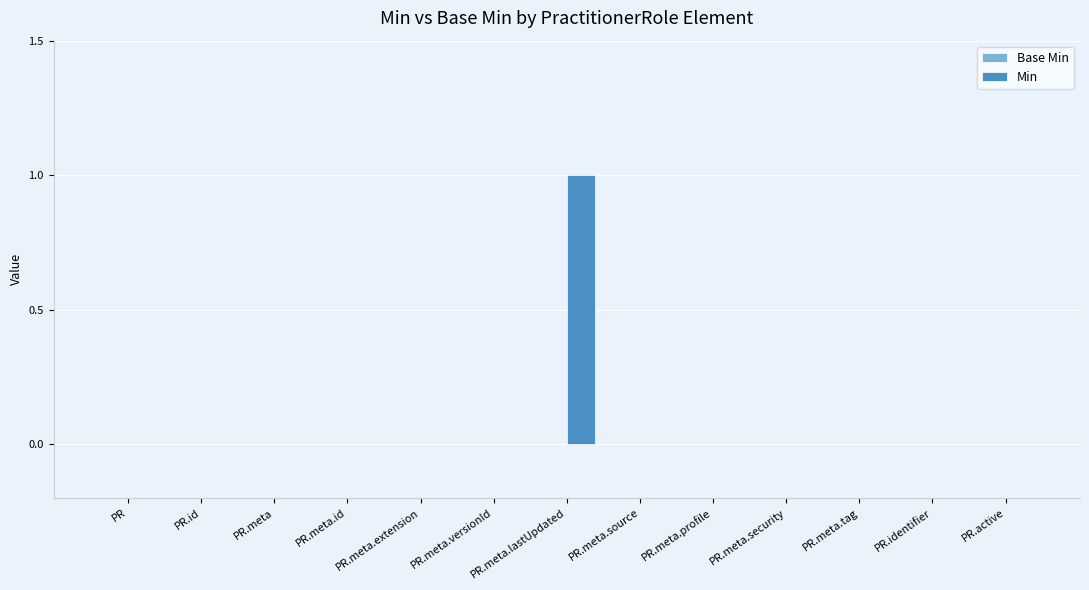

Between PR.meta.id and PR.meta.lastUpdated, which is larger?

PR.meta.lastUpdated